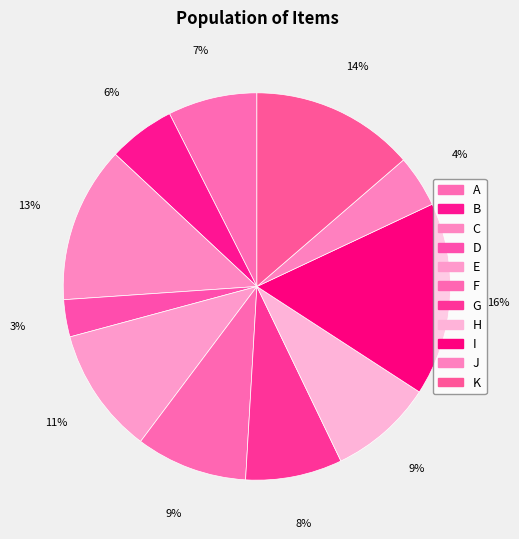

The F slice represents 9% of the pie. True or false?

True